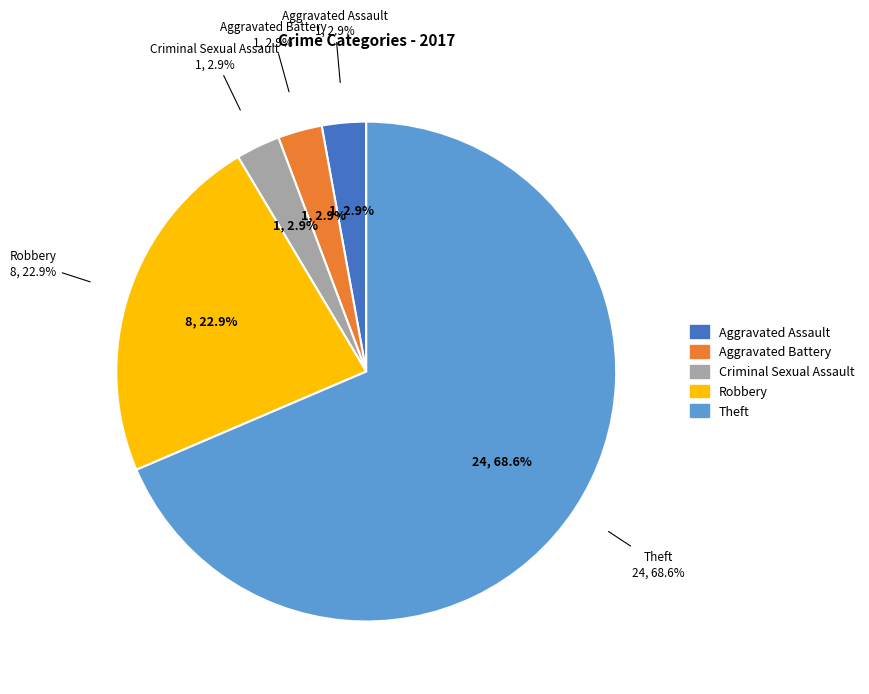

Does any single category account for the majority?

Yes